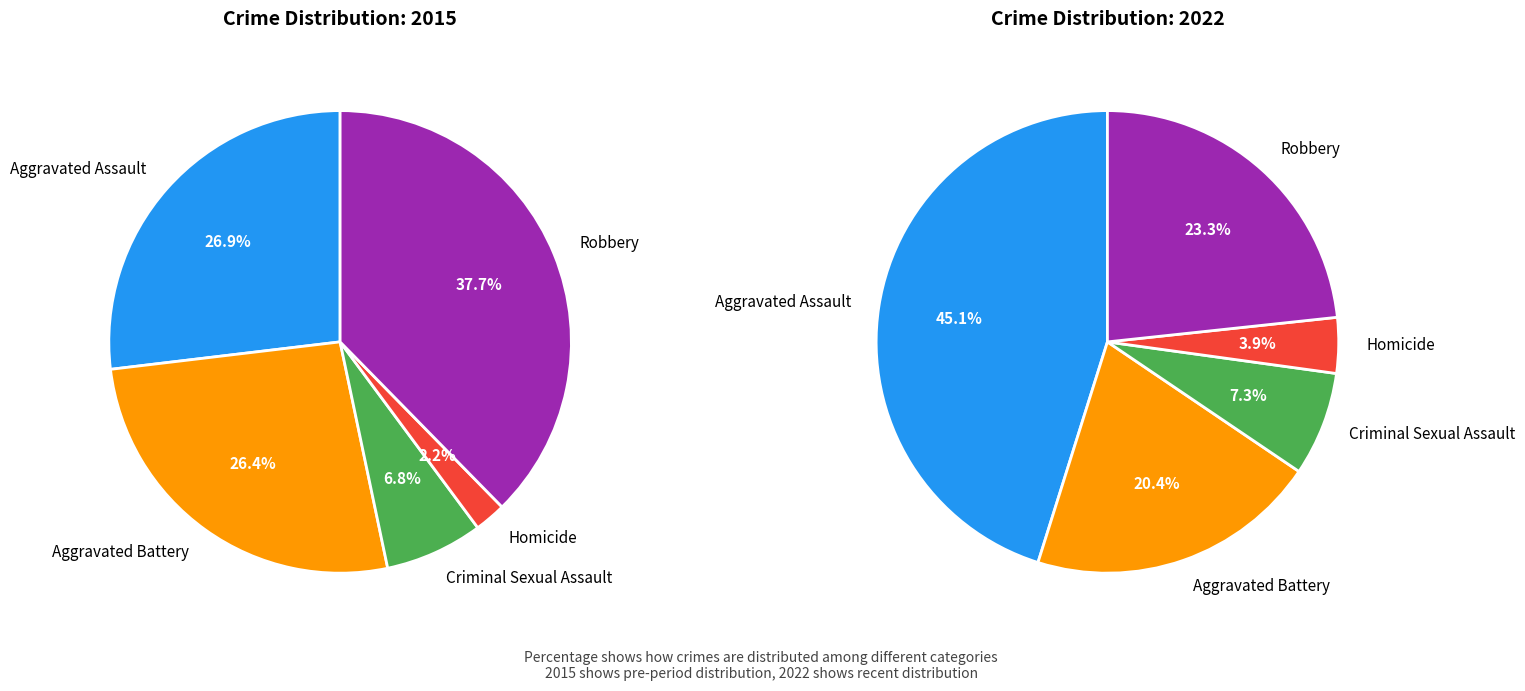

Which slice is the largest?

Robbery